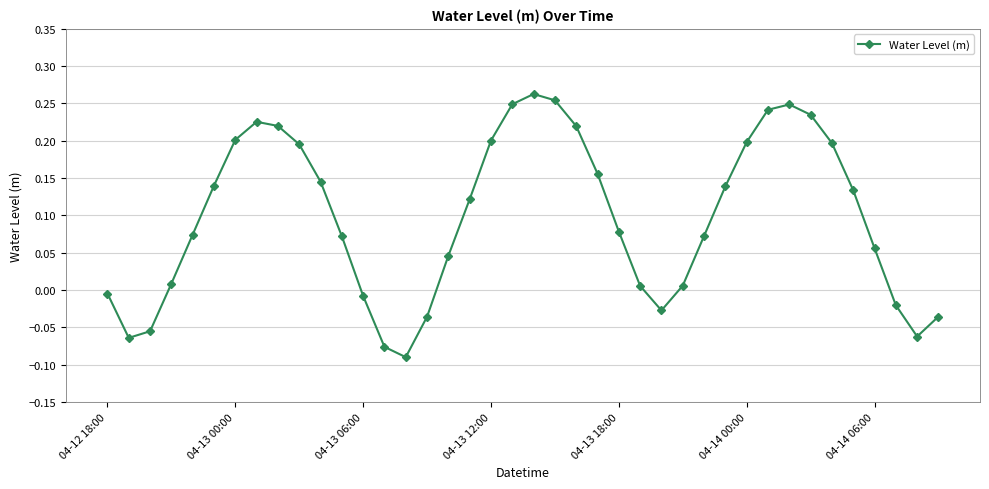

How many points are higher than both their immediate neighbors (excluding endpoints)?

3